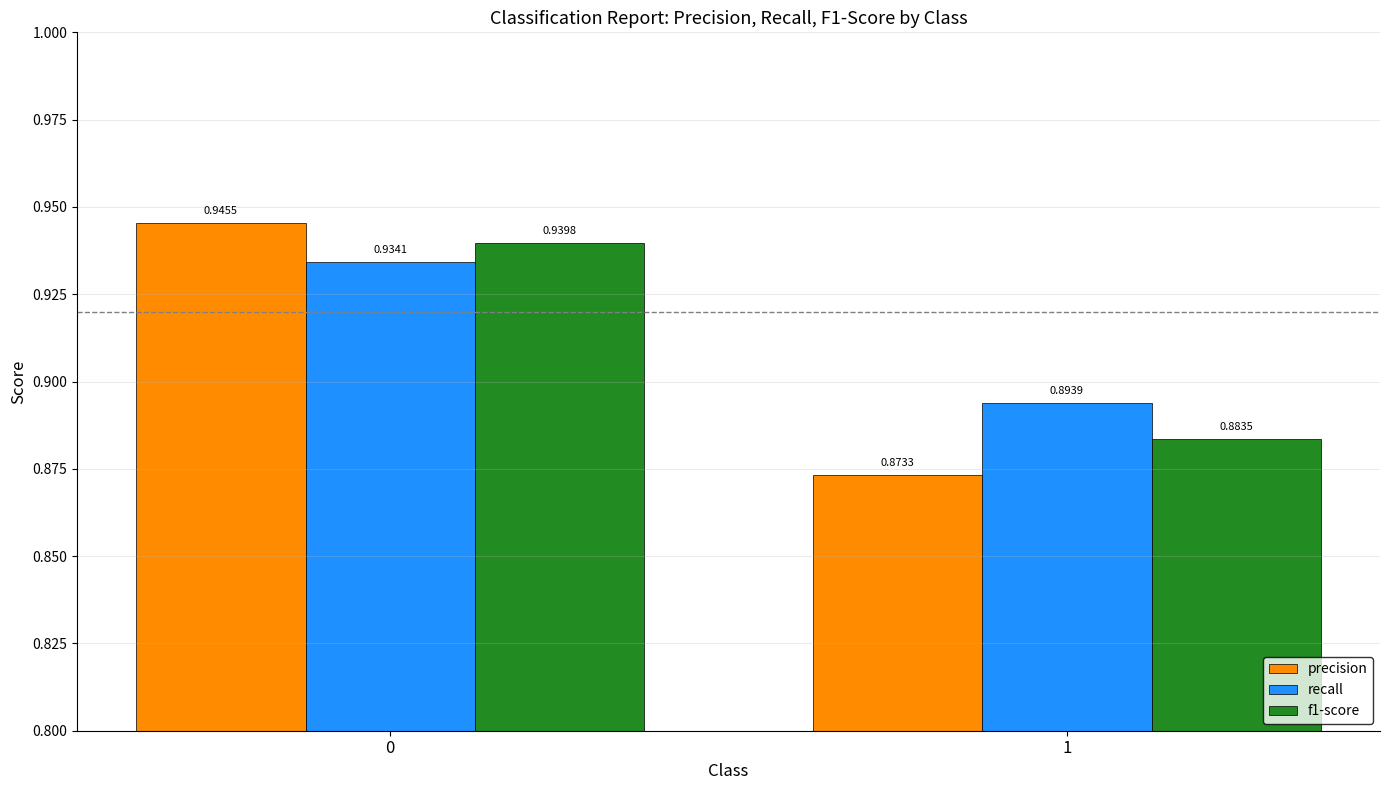

Which series has the largest total across all categories?

recall